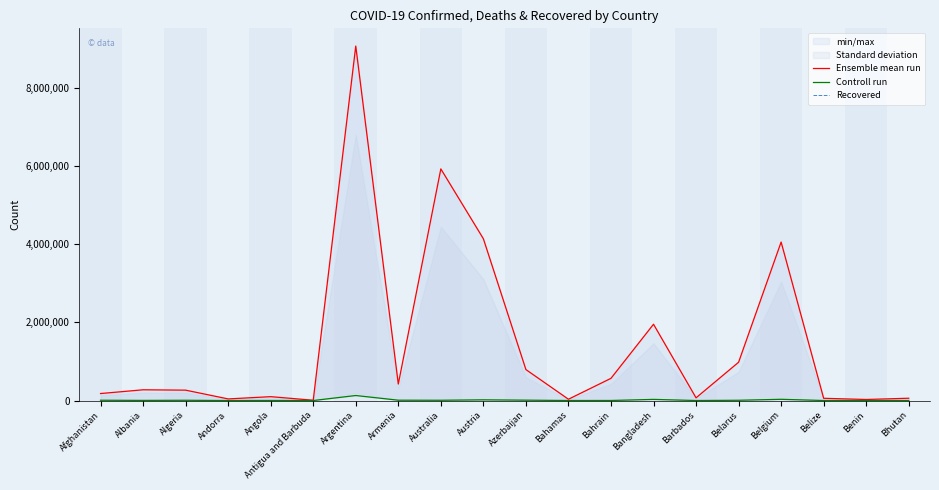

Is it true that Ensemble mean run equals 90818 at Bhutan?

False